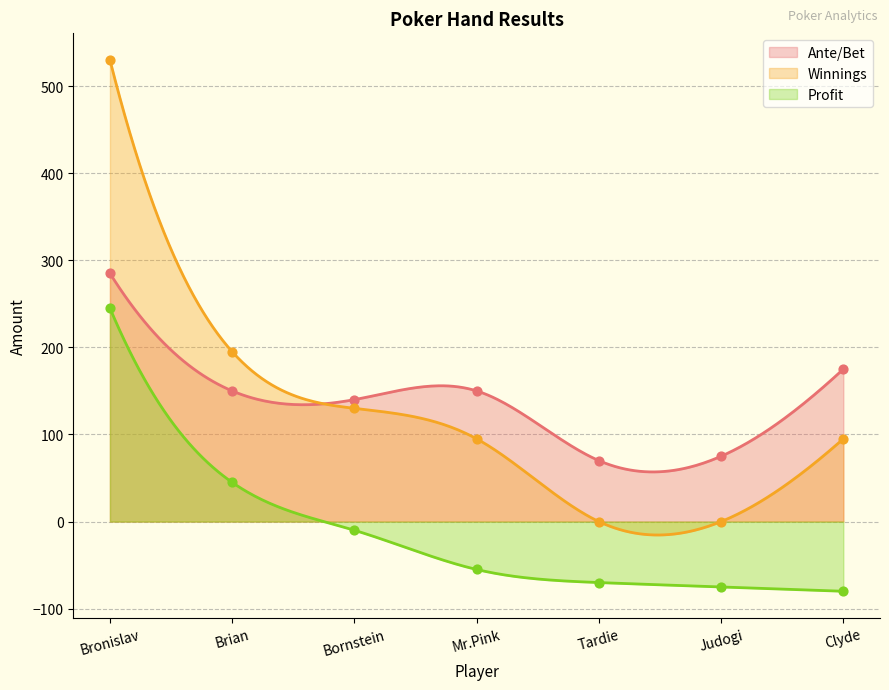

What are all the series names shown in the legend?

Ante/Bet, Winnings, Profit